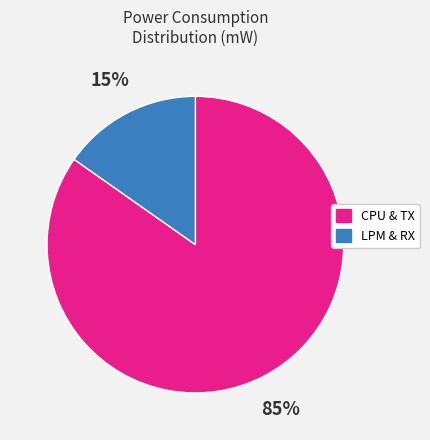

How many segments does this pie chart have?

2